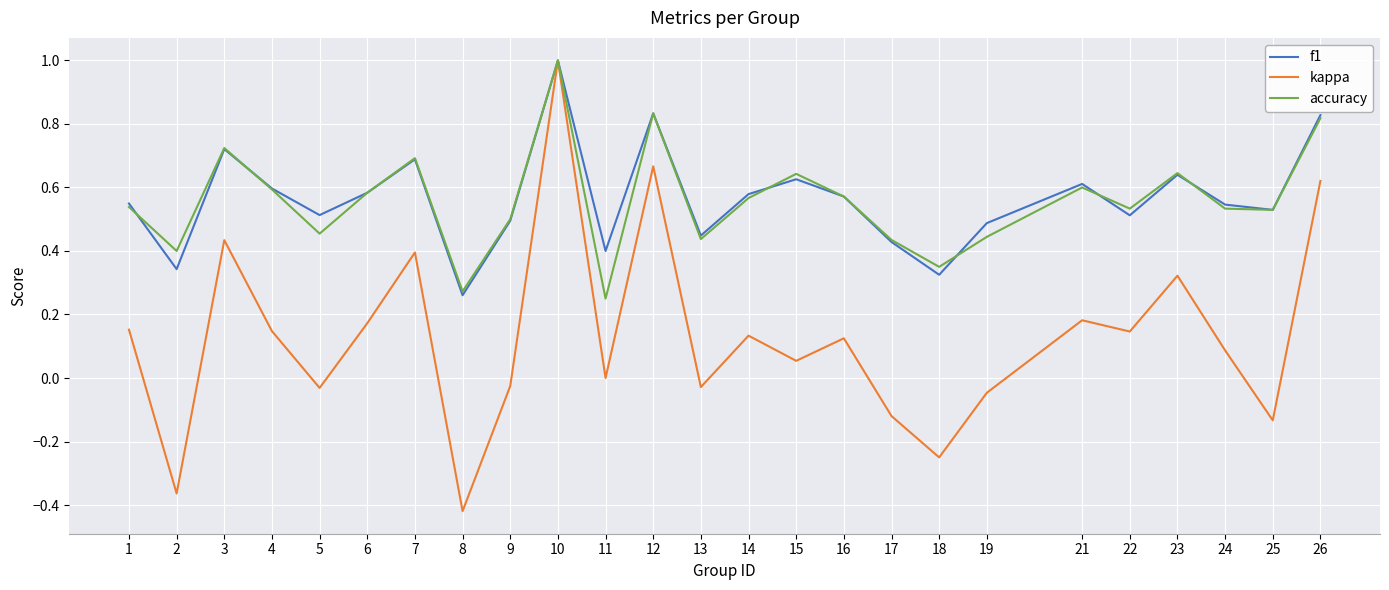

What is the total value across all series at 6?

1.3